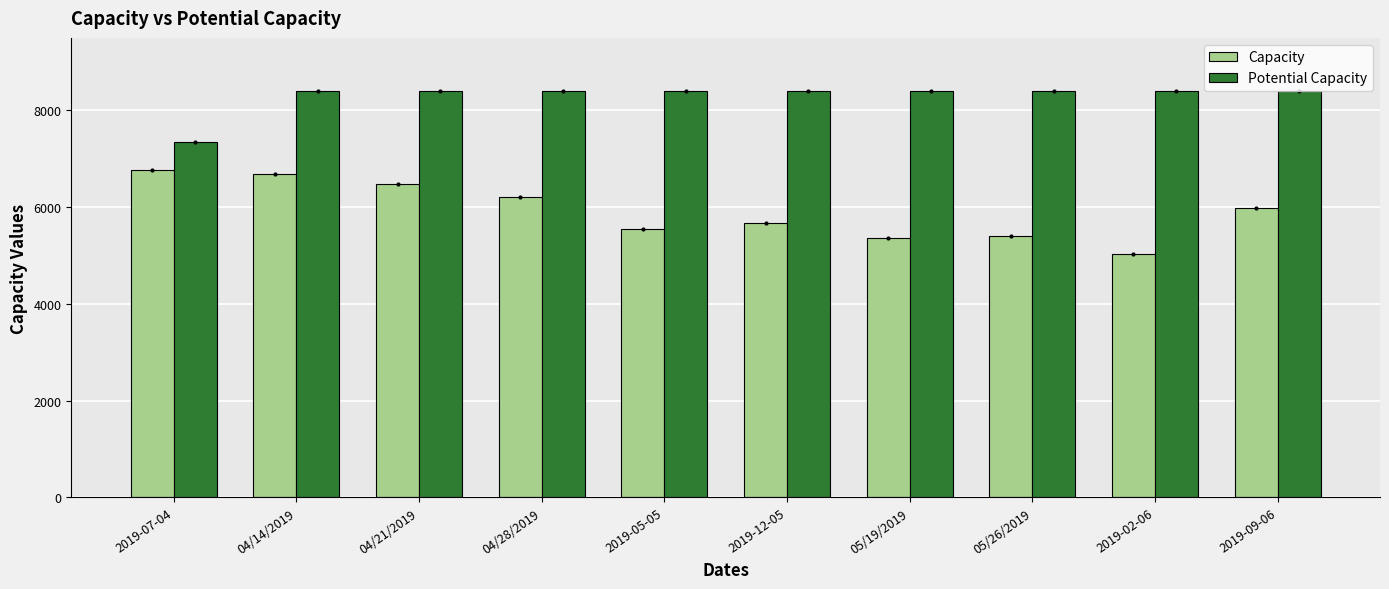

Where is Capacity nearest to the value 5900?

2019-09-06